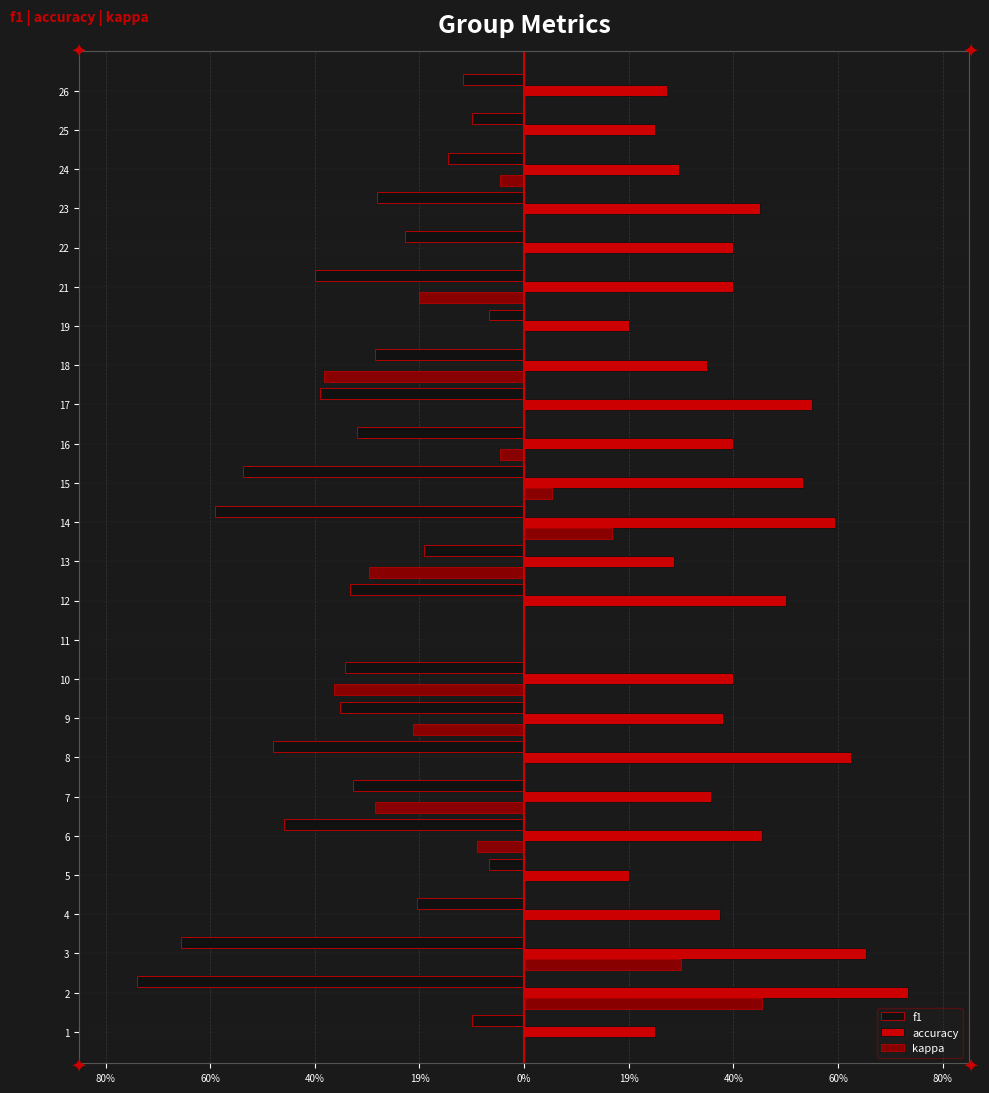

What are all the series names shown in the legend?

f1, accuracy, kappa